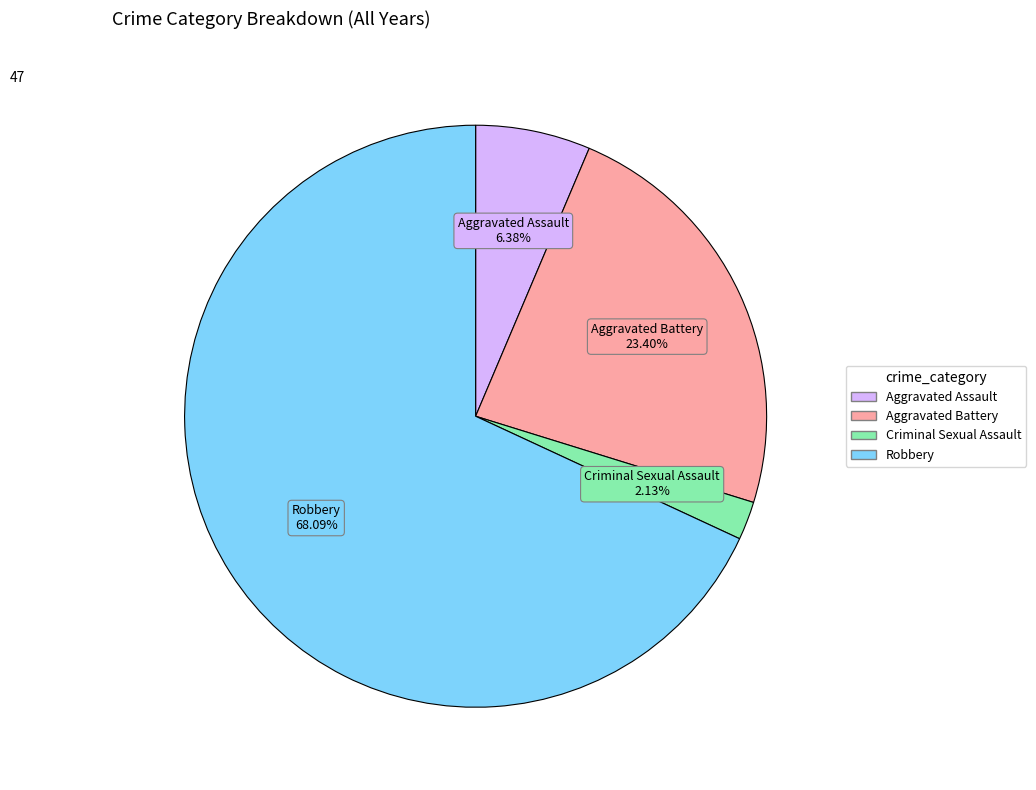

Which category has the biggest portion of the pie?

Robbery